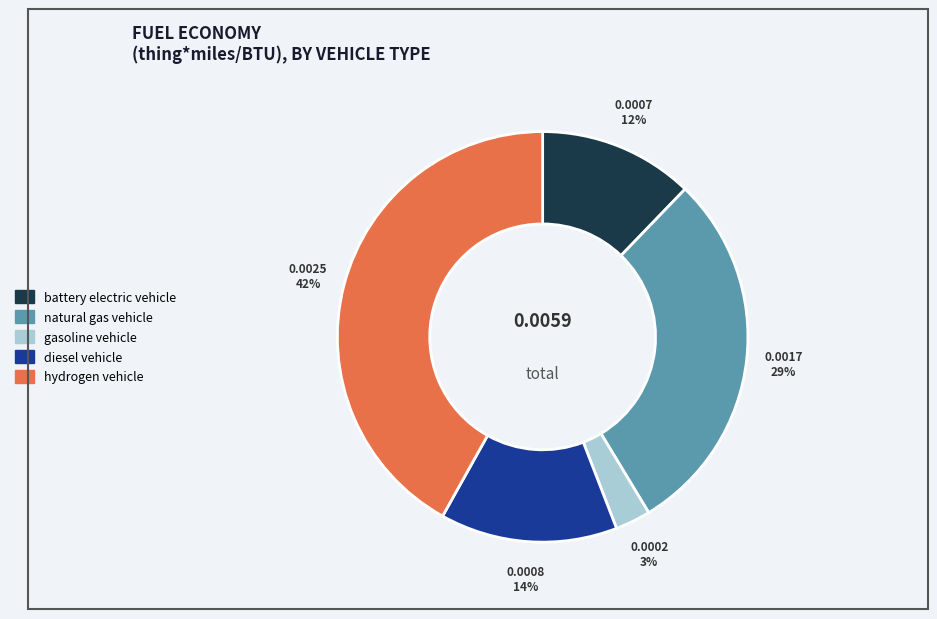

Does any single category account for the majority?

No